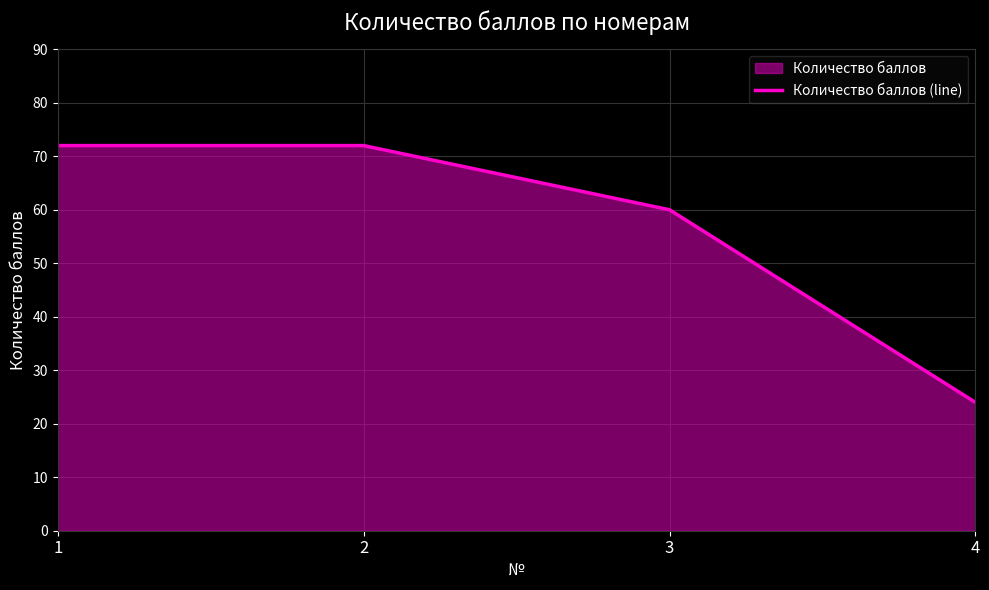

How many data points does each series have?

4